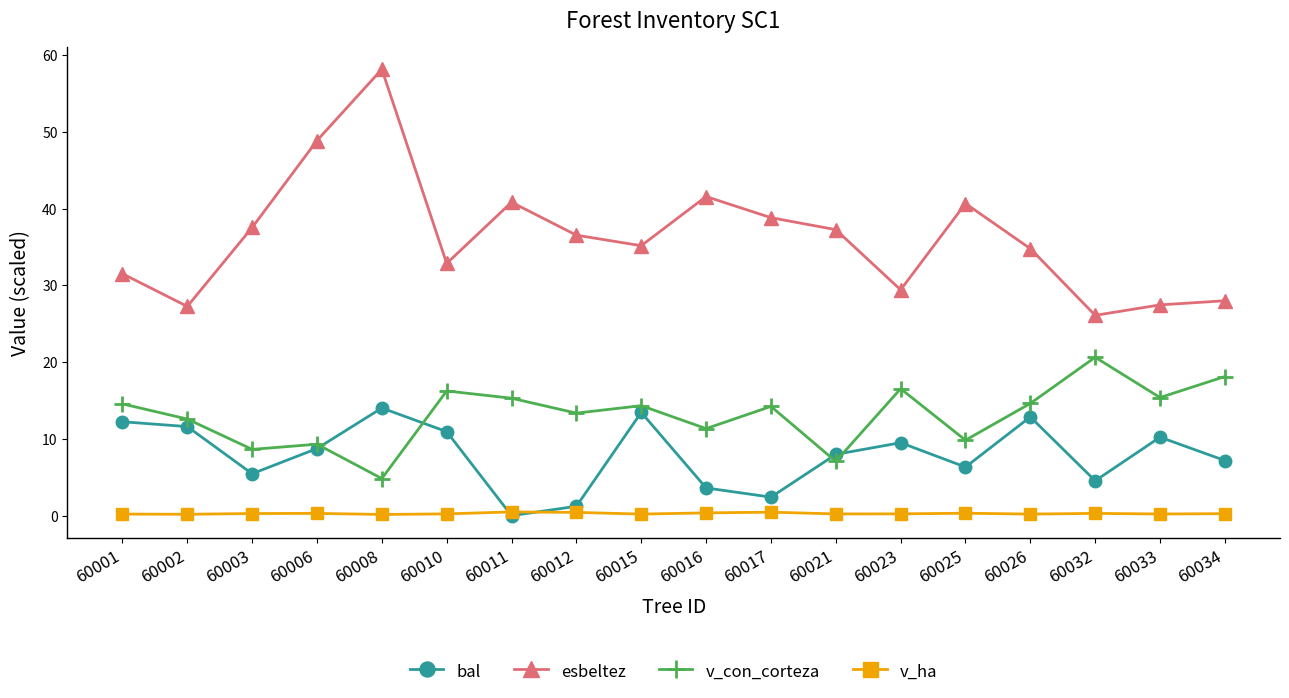

What are all the series names shown in the legend?

bal, esbeltez, v_con_corteza, v_ha